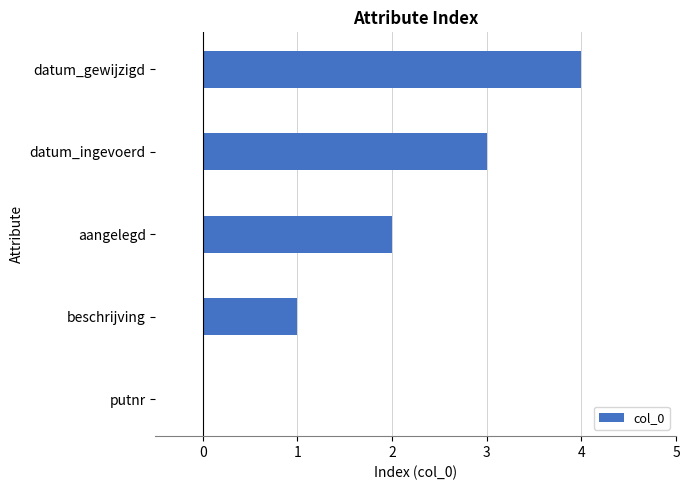

The chart shows a value of 2 at aangelegd. True or false?

True